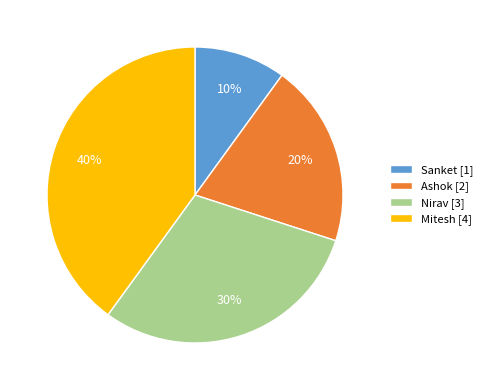

To the nearest percent, what portion does Ashok represent?

20%